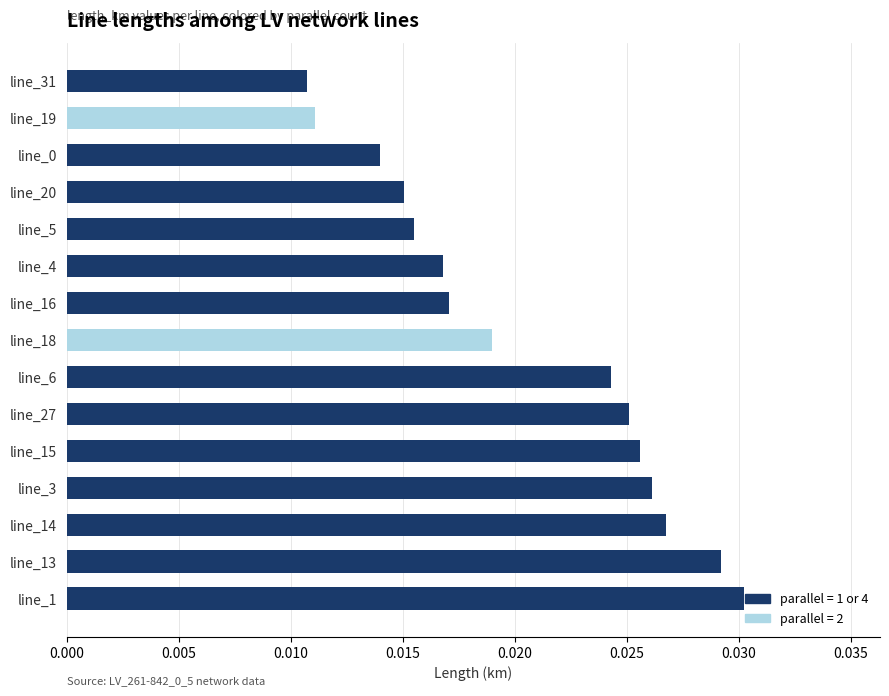

How many bars are there in total?

15